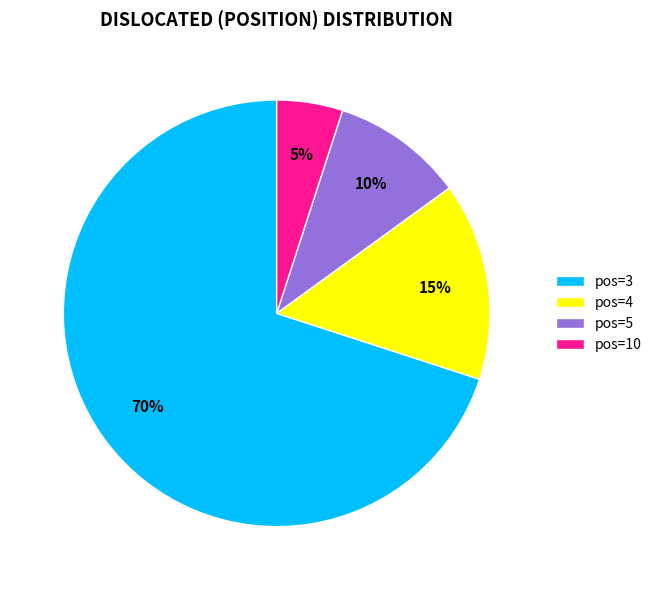

To the nearest percent, what is the average slice percentage?

25%